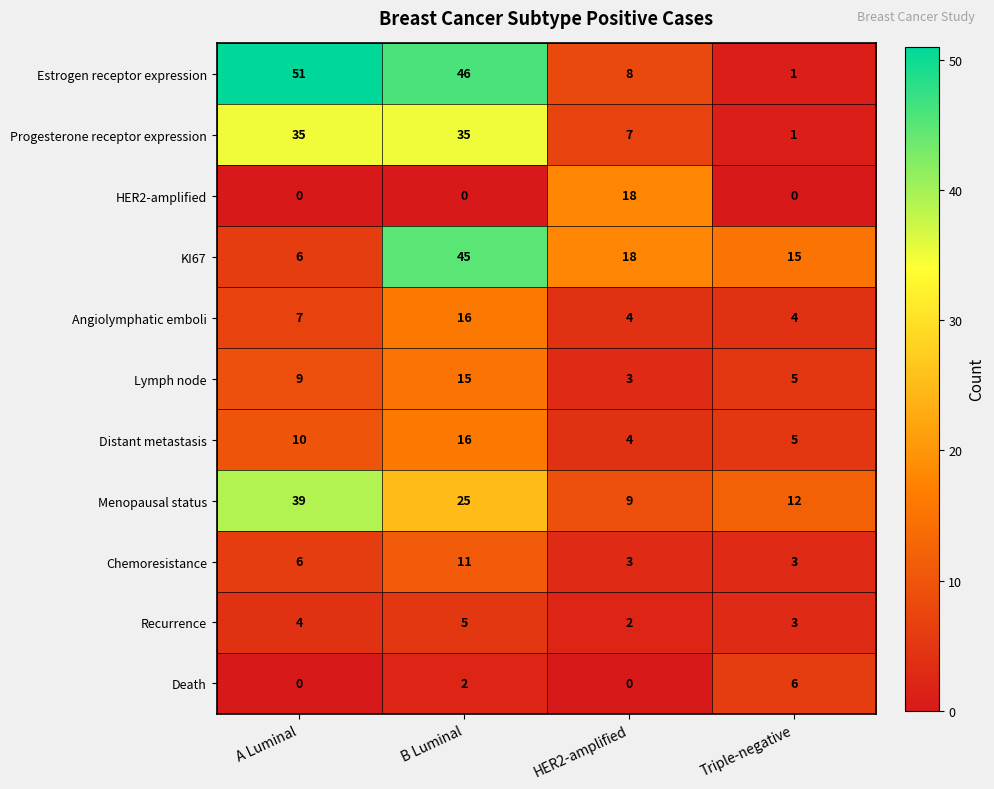

List the labels in order of Distant metastasis value, smallest first.

HER2-amplified, Triple-negative, A Luminal, B Luminal